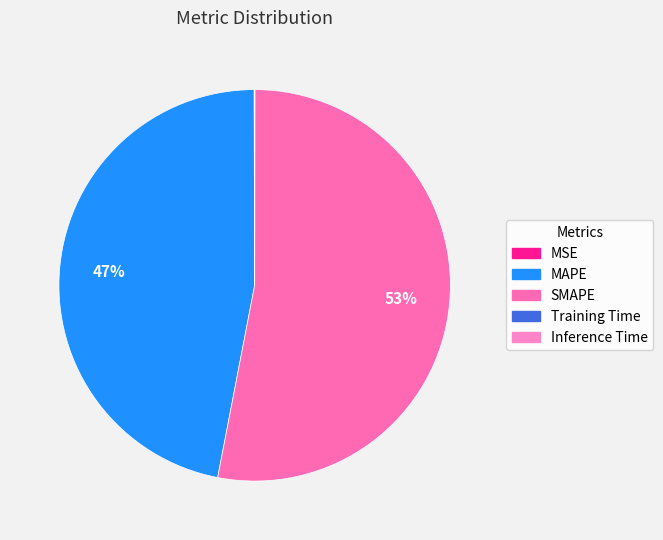

Rank the categories by value from lowest to highest.

Inference Time, Training Time, MSE, MAPE, SMAPE